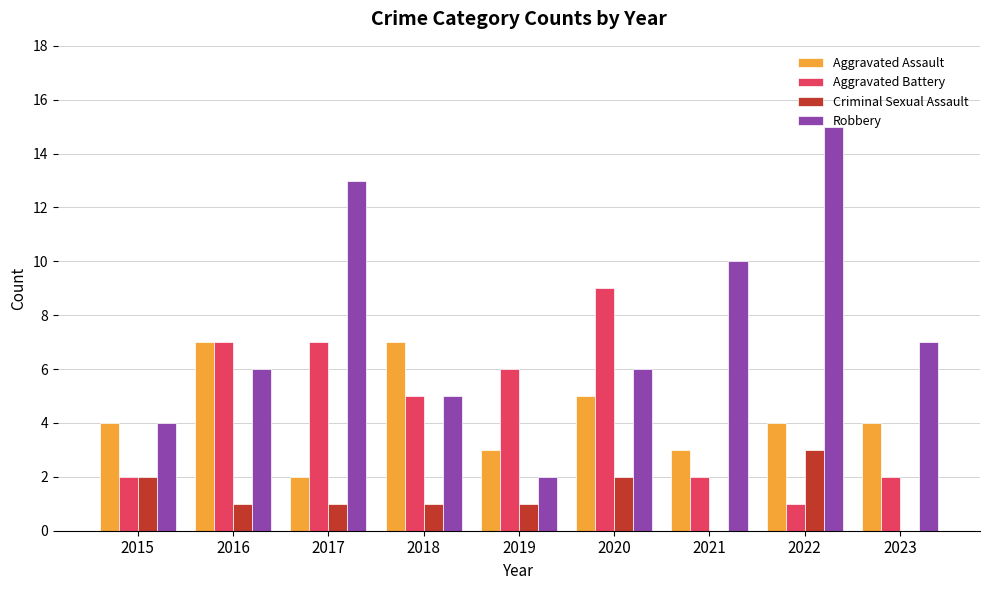

Is it true that Aggravated Battery equals 2 at 2021?

True